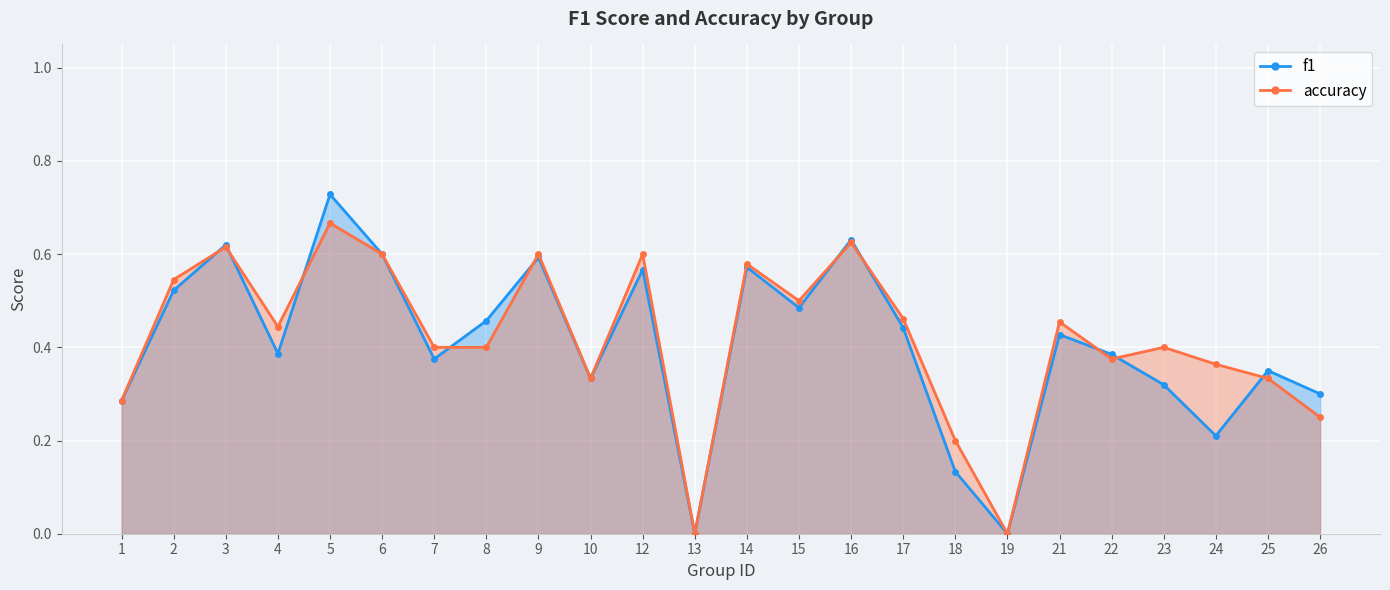

Rank the series by their average value, from highest to lowest.

accuracy, f1